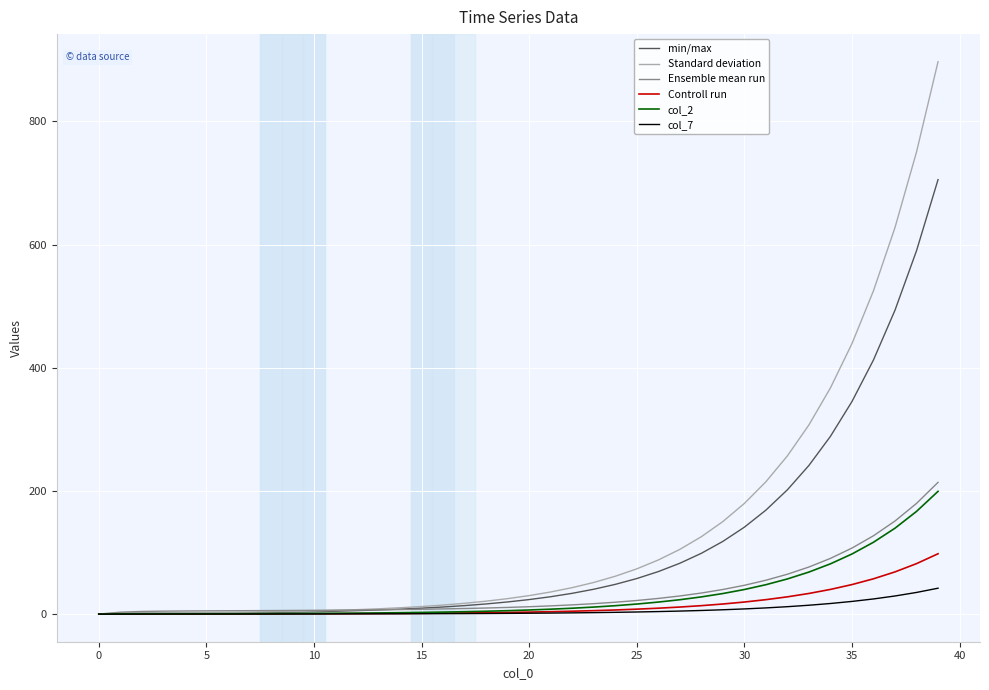

What is the greatest value displayed?

897.1